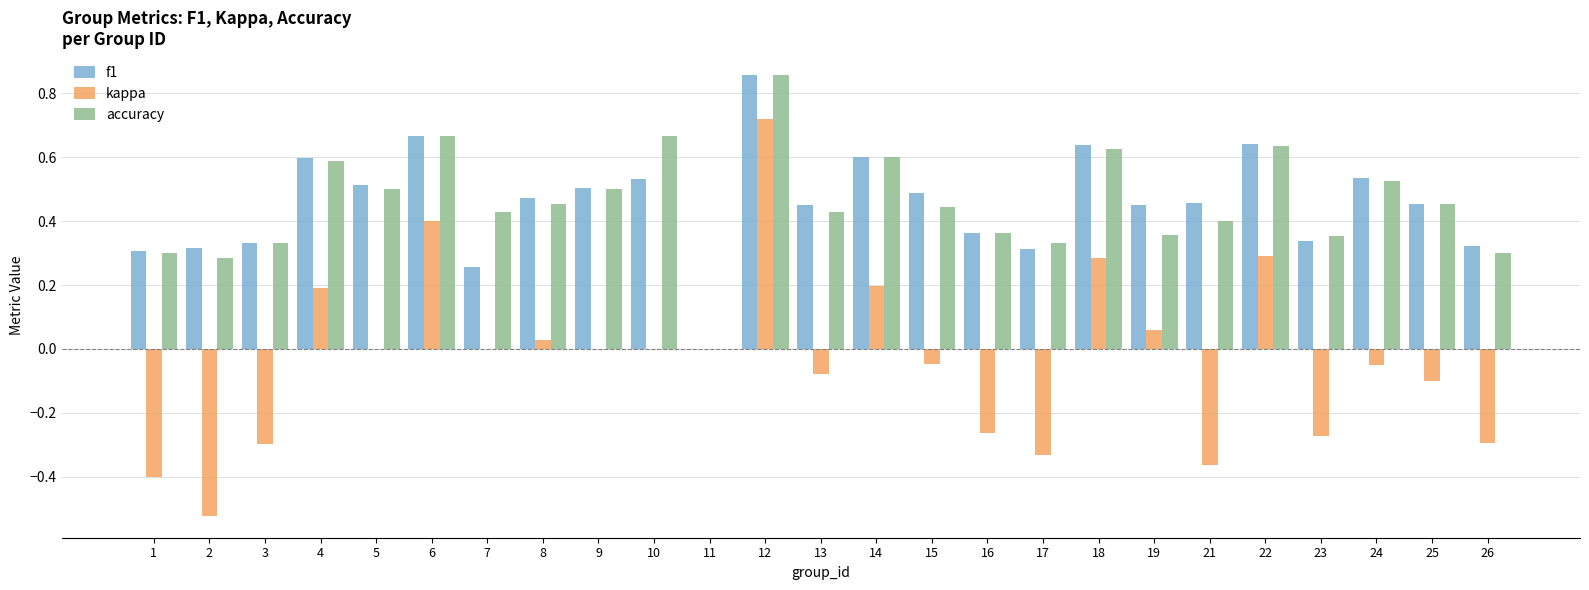

At which category does the chart reach its peak across all series?

12